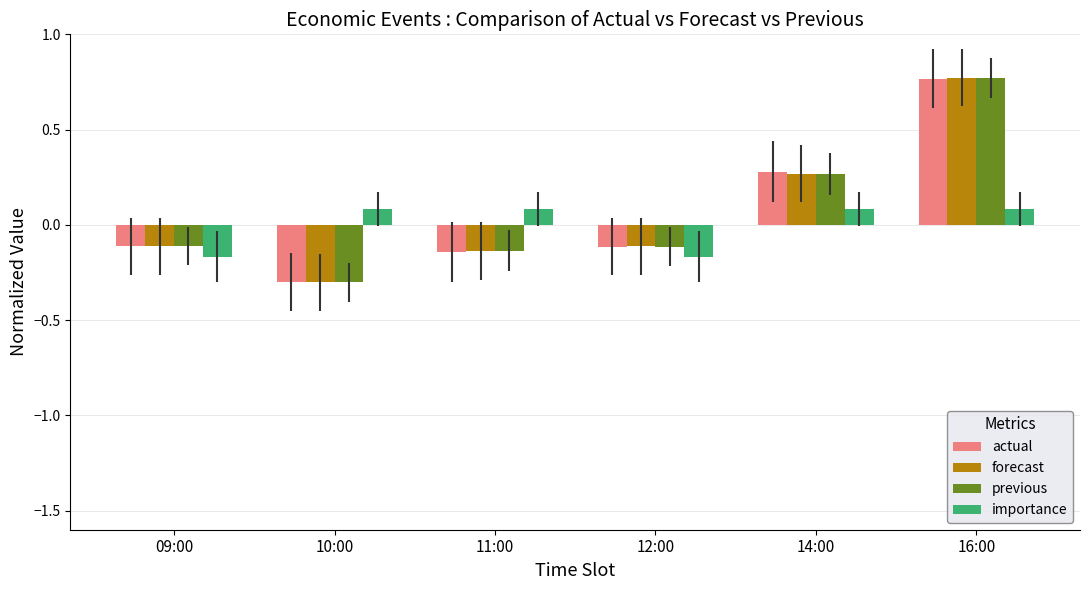

Is it true that forecast equals -0.4 at 10:00?

False